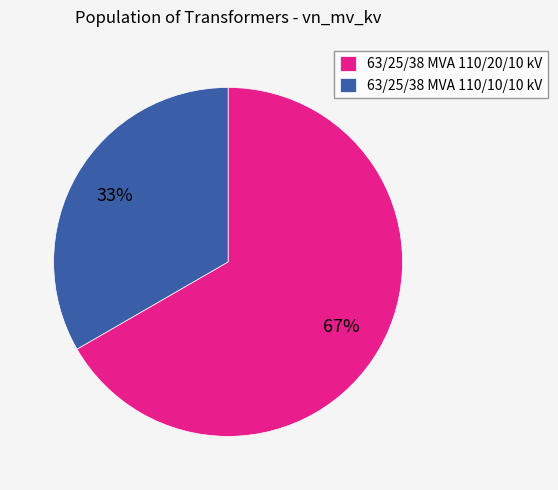

How many segments does this pie chart have?

2